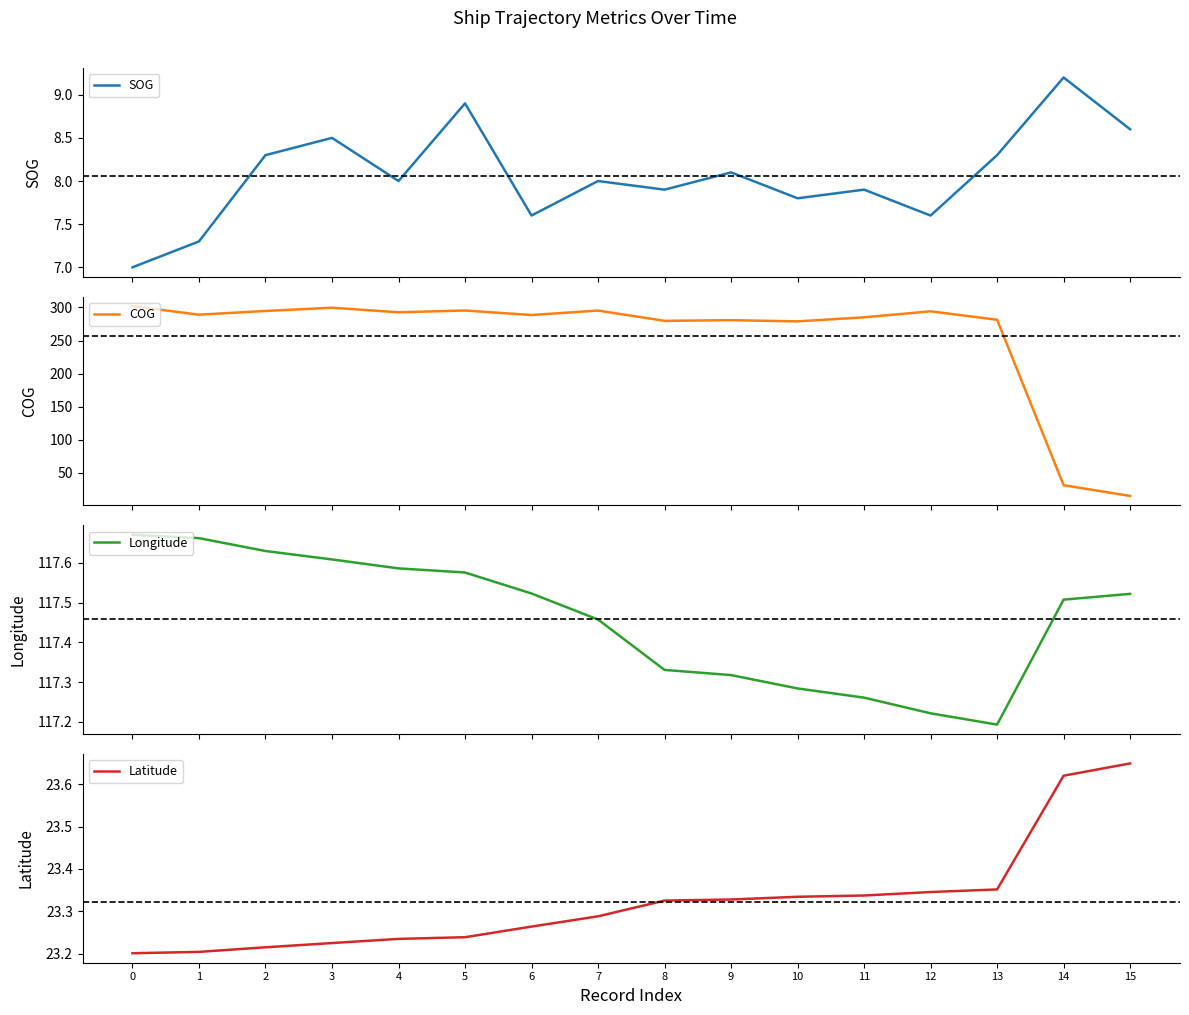

What are all the series names shown in the legend?

SOG, COG, Longitude, Latitude